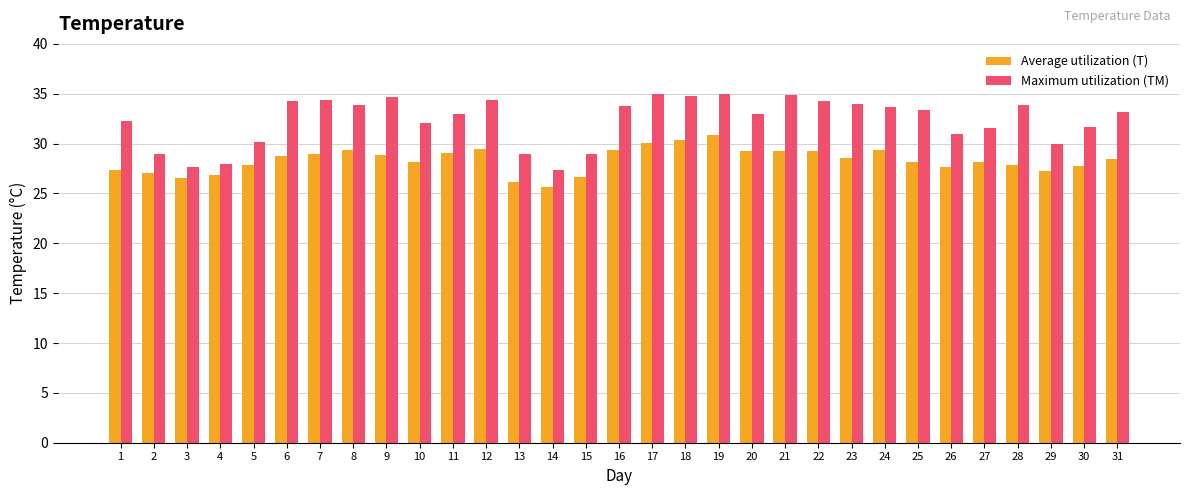

True or false: Maximum utilization (TM) has a value of 51.5 at 22.

False